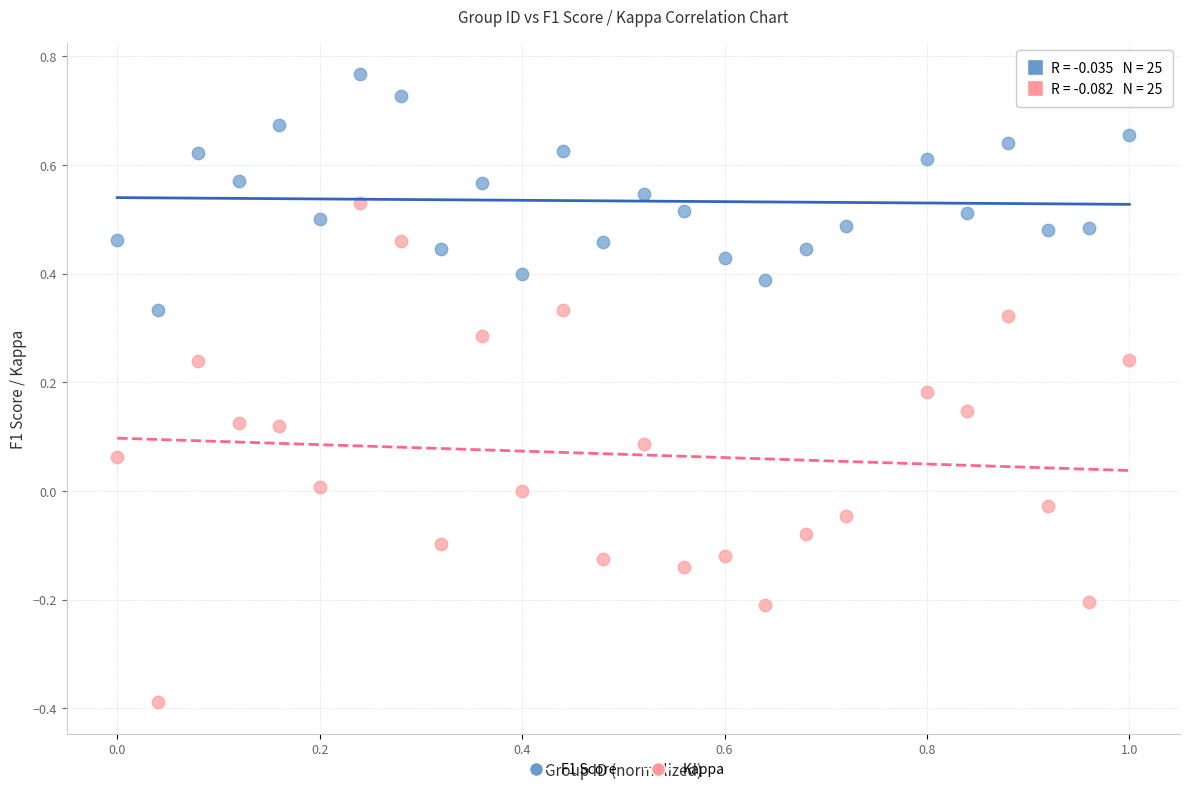

Across all data points, what is the range of Y values (max minus min)?

1.2